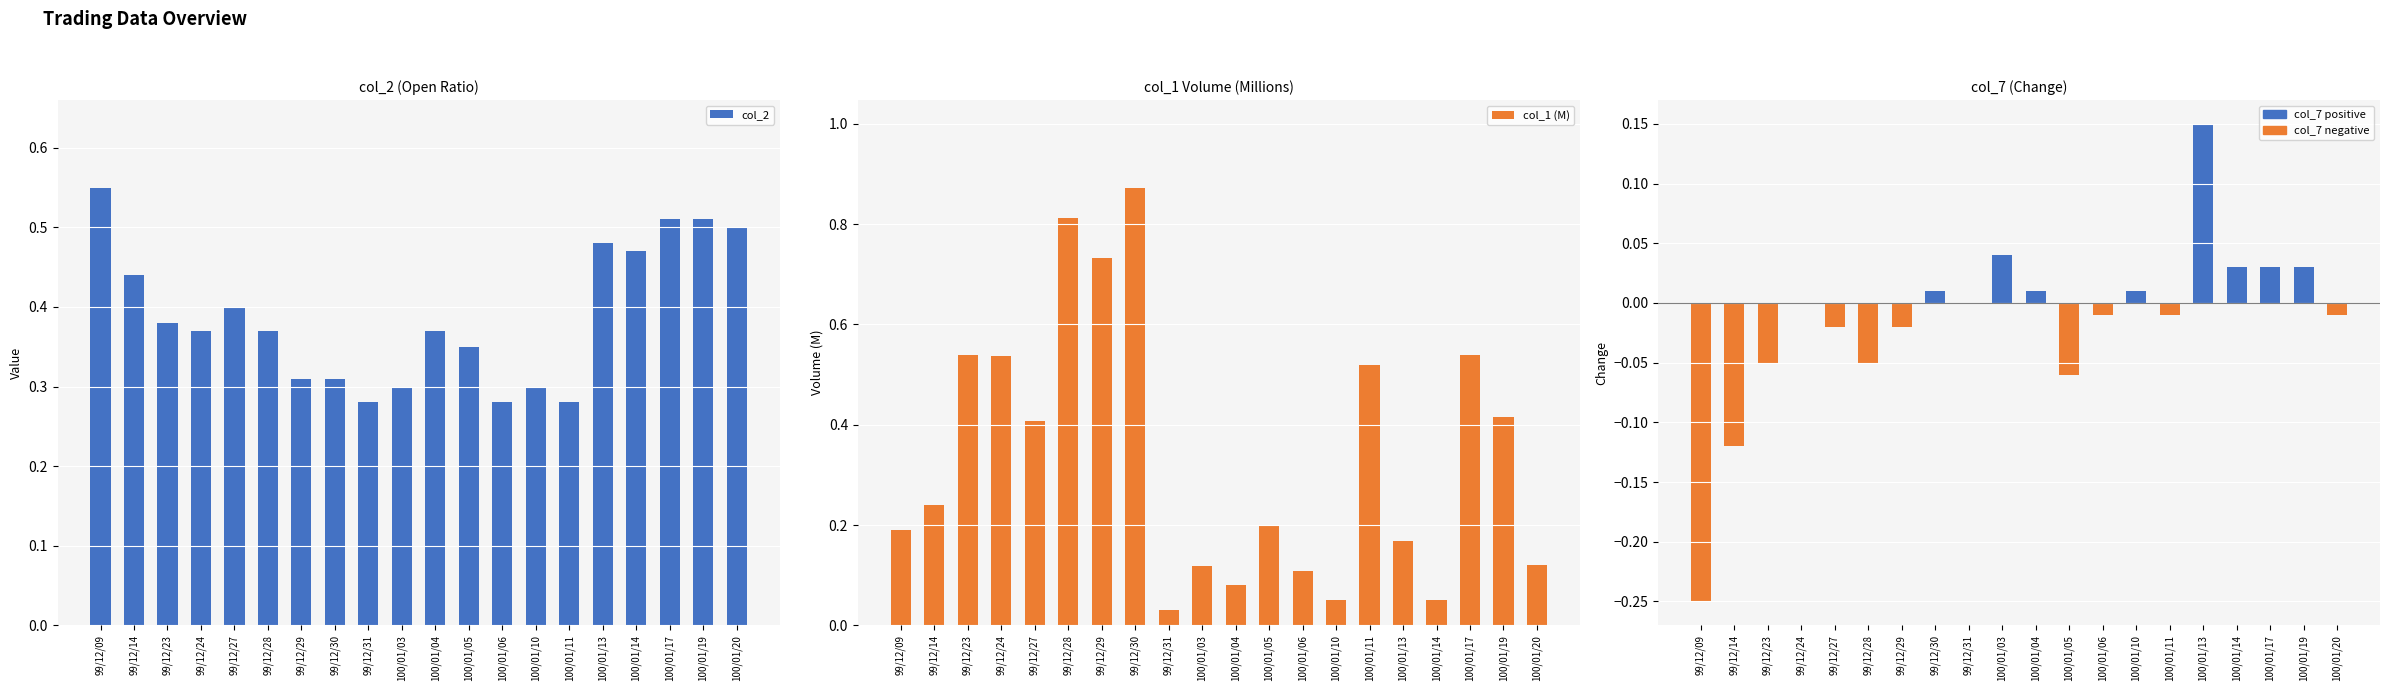

What is the label of the 10th bar from the right?

100/01/04